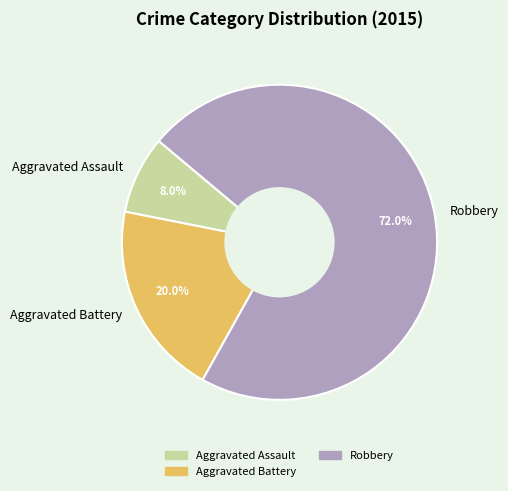

Between Robbery and Aggravated Assault, which is larger?

Robbery